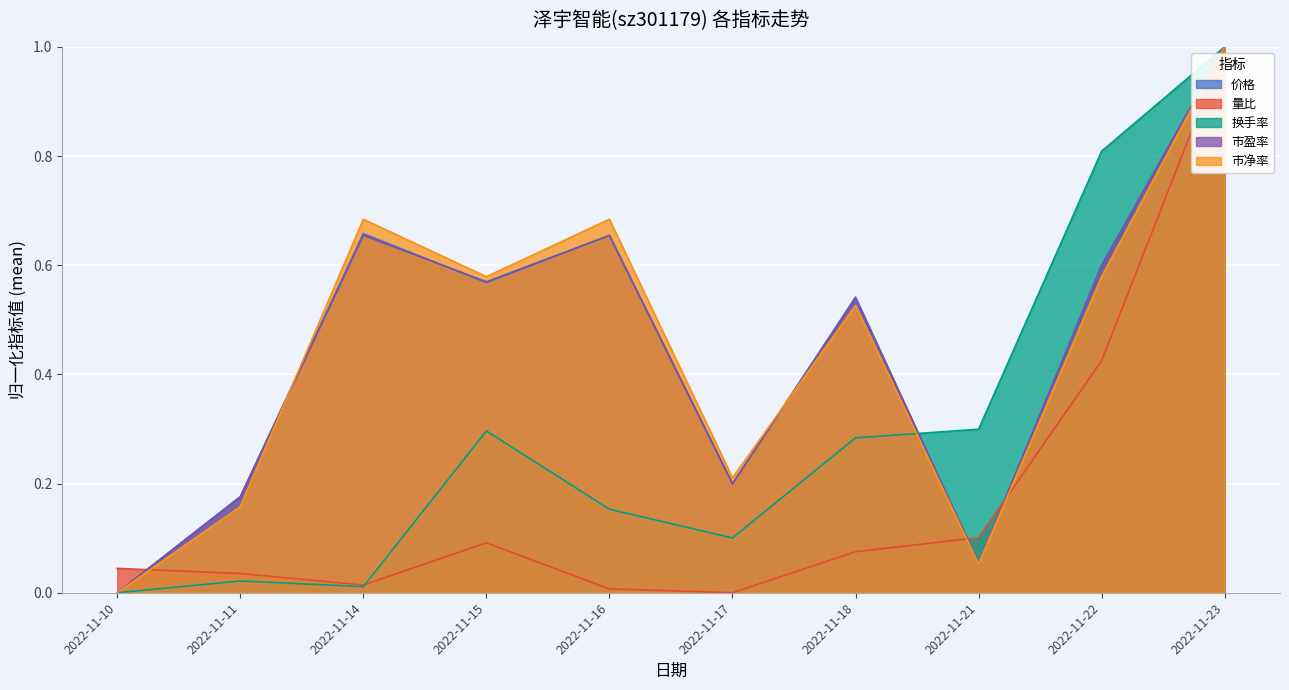

Reading left to right, transcribe all the data shown in this chart.

价格: 2022-11-10=0.0	2022-11-11=0.2	2022-11-14=0.7	2022-11-15=0.6	2022-11-16=0.7	2022-11-17=0.2	2022-11-18=0.5	2022-11-21=0.1	2022-11-22=0.6	2022-11-23=1.0
量比: 2022-11-10=0.0	2022-11-11=0.0	2022-11-14=0.0	2022-11-15=0.1	2022-11-16=0.0	2022-11-17=0.0	2022-11-18=0.1	2022-11-21=0.1	2022-11-22=0.4	2022-11-23=1.0
换手率: 2022-11-10=0.0	2022-11-11=0.0	2022-11-14=0.0	2022-11-15=0.3	2022-11-16=0.2	2022-11-17=0.1	2022-11-18=0.3	2022-11-21=0.3	2022-11-22=0.8	2022-11-23=1.0
市盈率: 2022-11-10=0.0	2022-11-11=0.2	2022-11-14=0.7	2022-11-15=0.6	2022-11-16=0.7	2022-11-17=0.2	2022-11-18=0.5	2022-11-21=0.1	2022-11-22=0.6	2022-11-23=1.0
市净率: 2022-11-10=0.0	2022-11-11=0.2	2022-11-14=0.7	2022-11-15=0.6	2022-11-16=0.7	2022-11-17=0.2	2022-11-18=0.5	2022-11-21=0.1	2022-11-22=0.6	2022-11-23=1.0